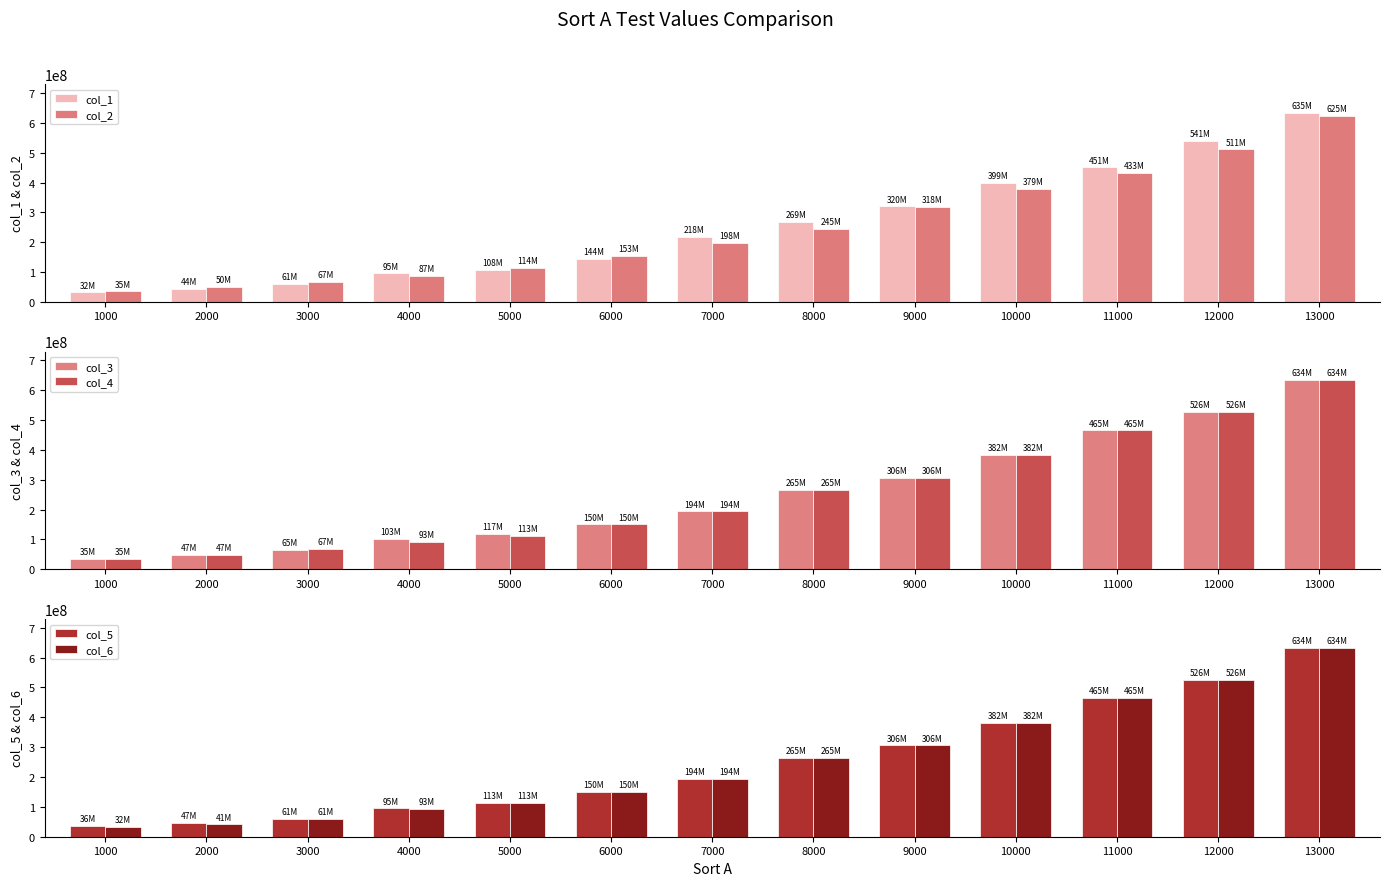

Is it true that col_6 equals 9508957 at 1000?

False